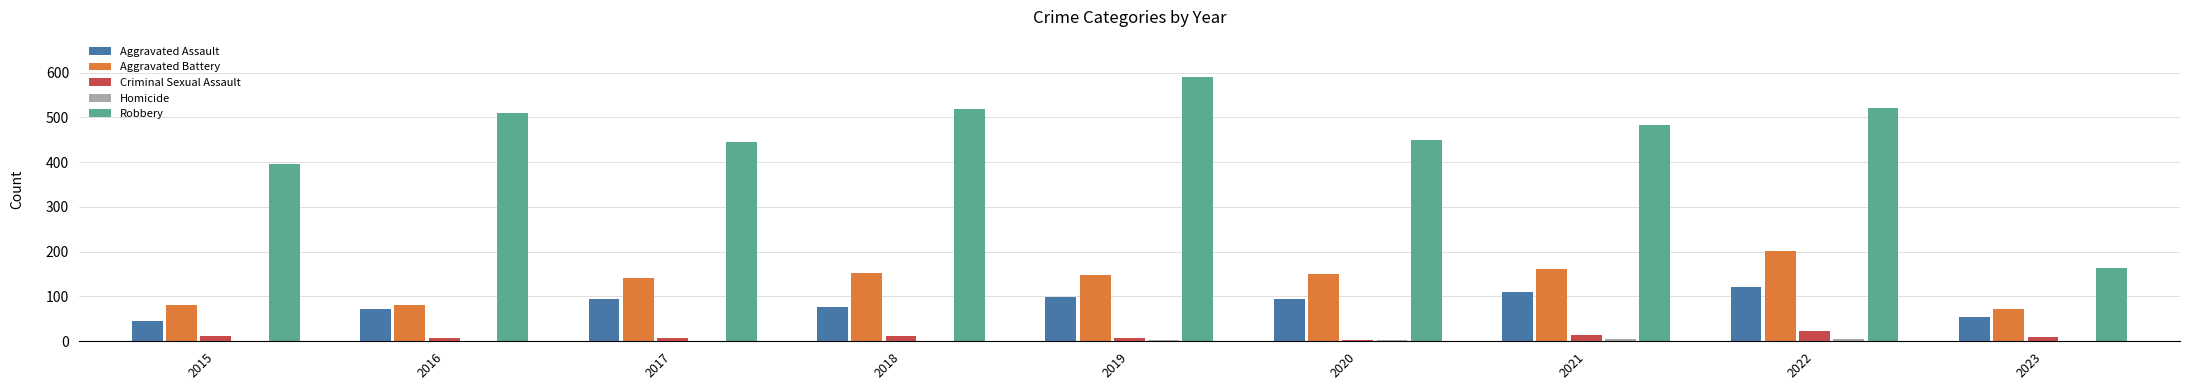

How many groups of bars are there?

9